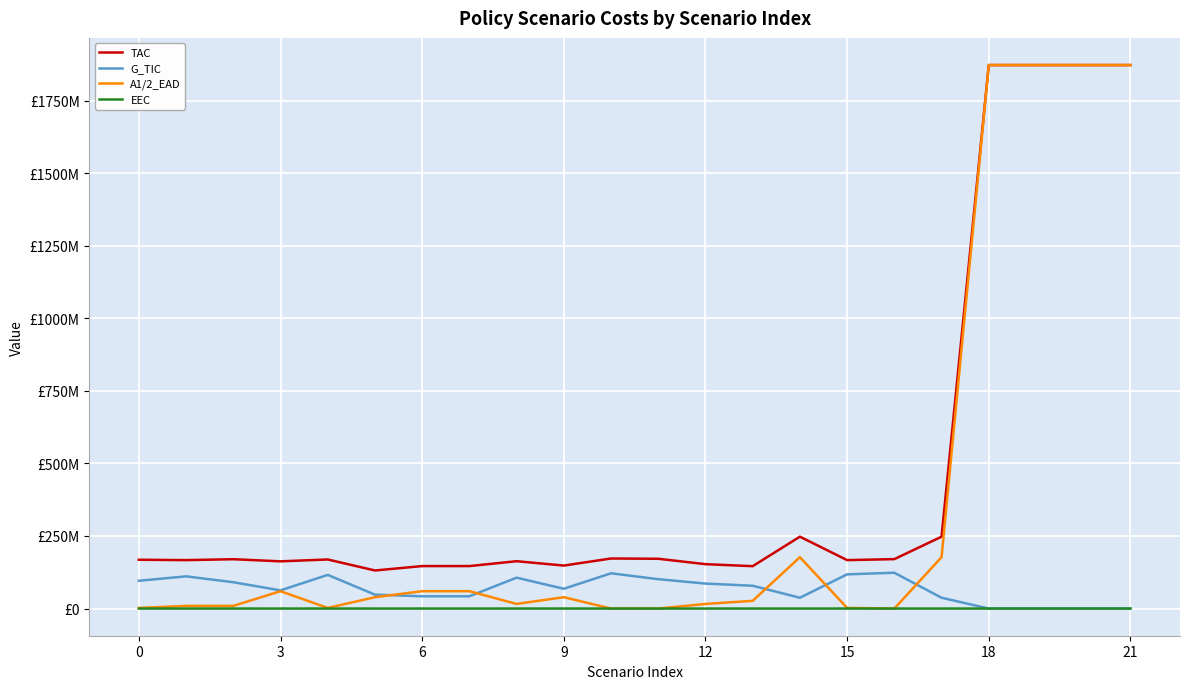

What are all the series names shown in the legend?

TAC, G_TIC, A1/2_EAD, EEC